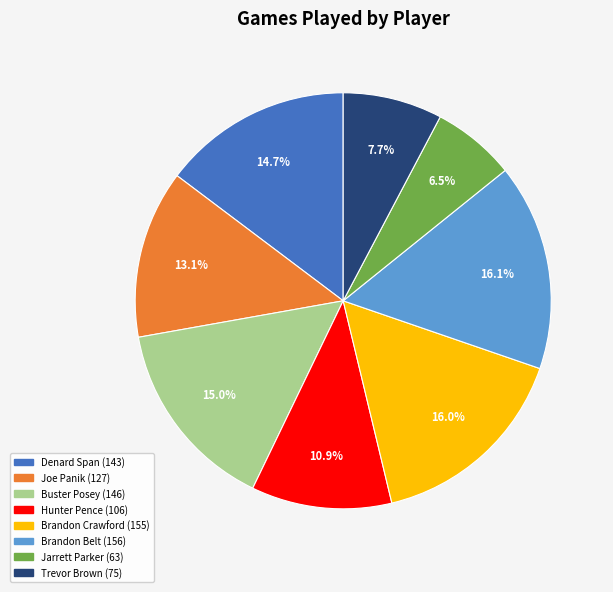

Approximately how many times larger is the value at Hunter Pence compared to Trevor Brown?

1.4